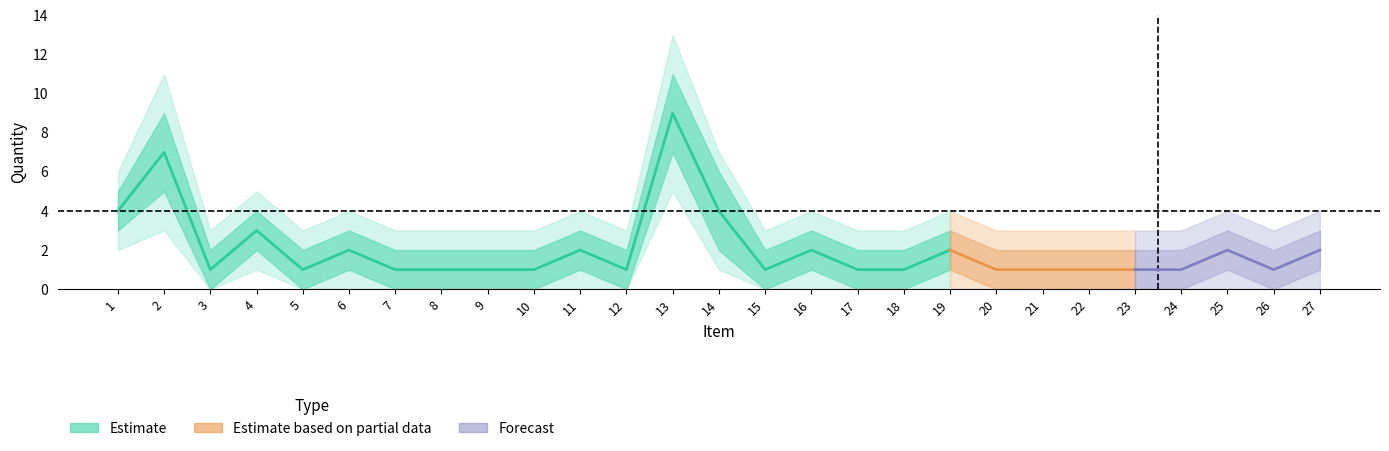

True or false: Quantity has a value of 2 at 2.

False